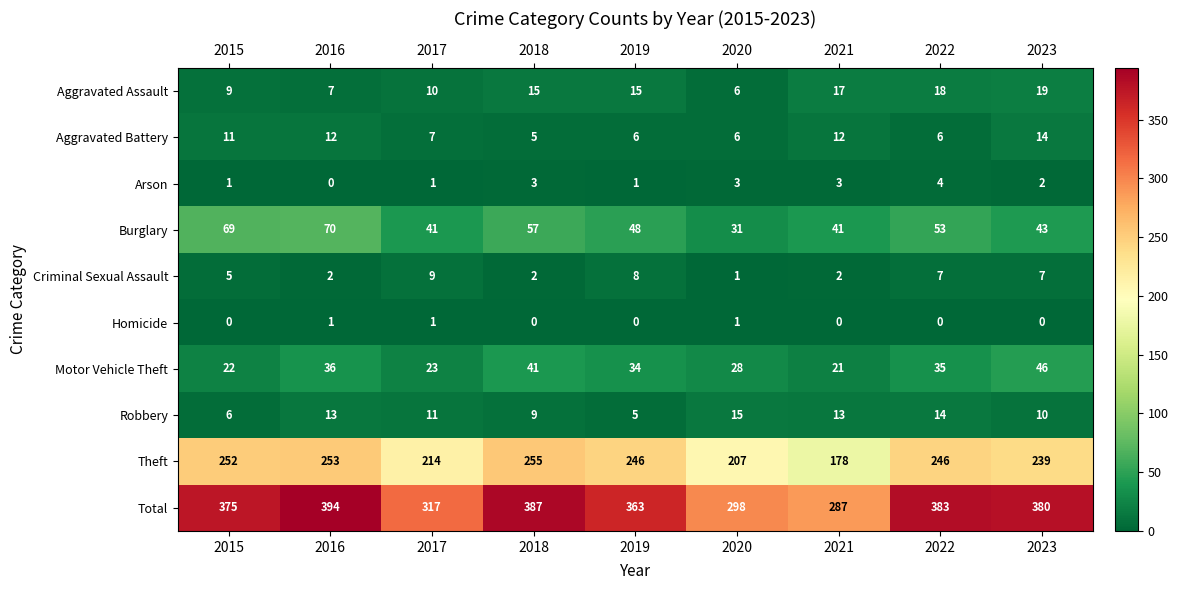

At which category does the chart reach its peak across all series?

2016